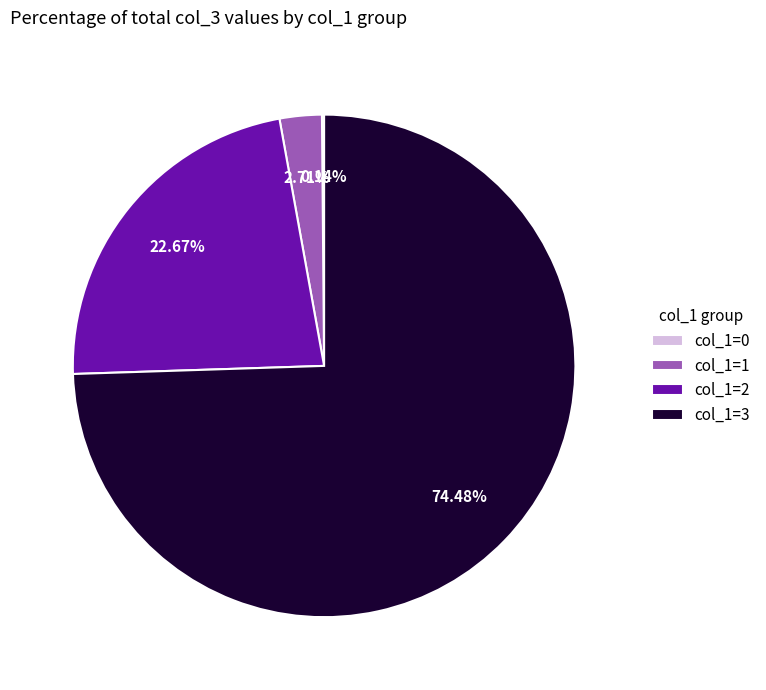

Is col_1=3 the majority of the pie?

Yes